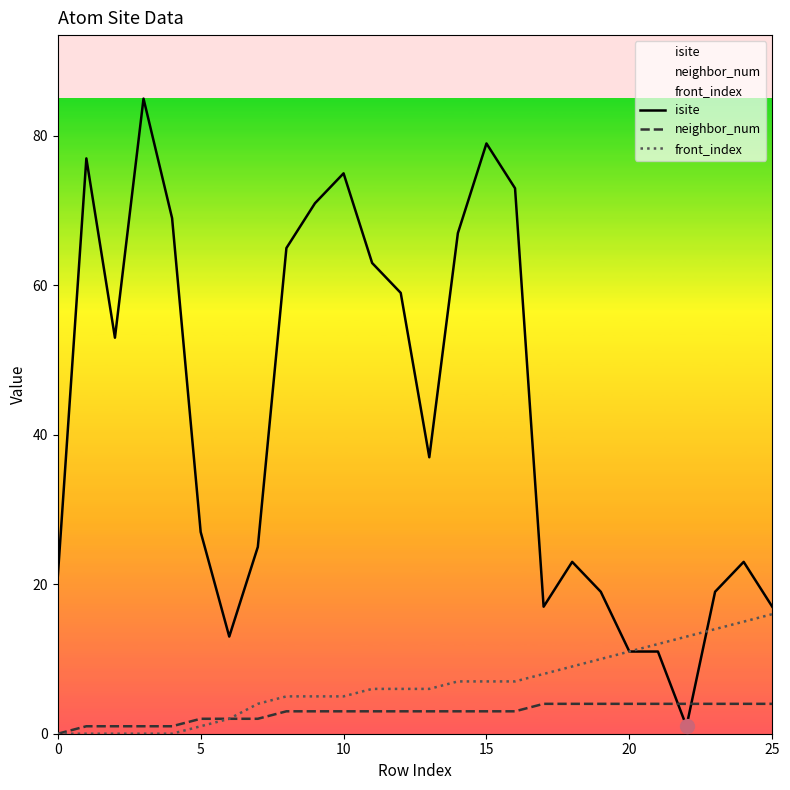

What is the total value across all series at 15?

89